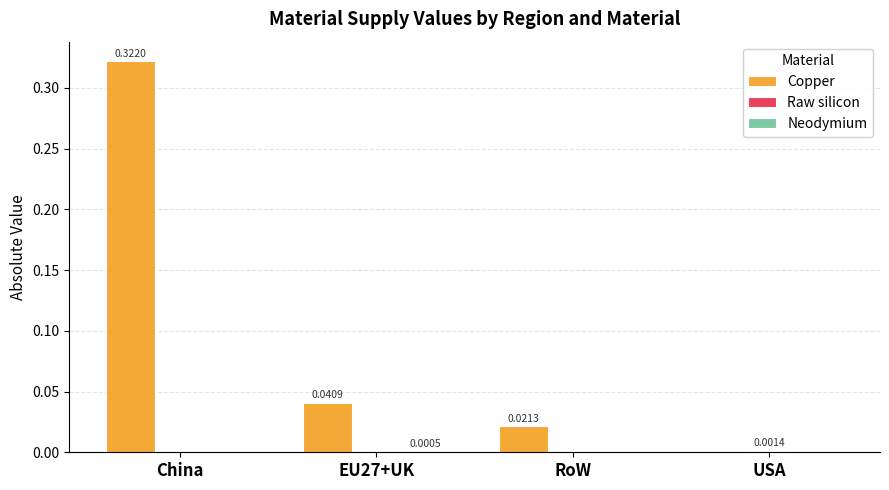

Between China and EU27+UK, which series saw the biggest shift?

Copper